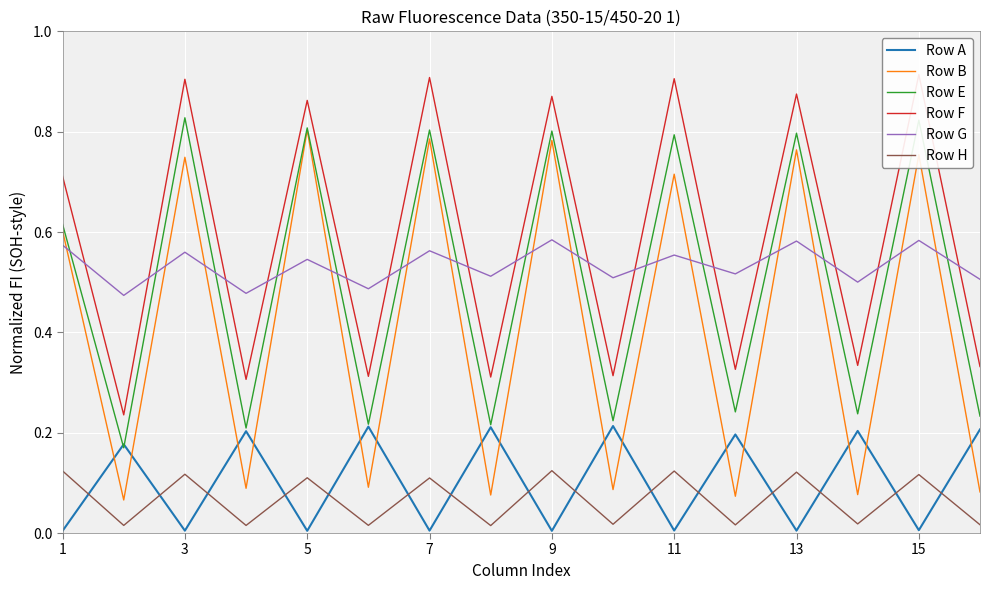

True or false: Row B and Row H intersect in this chart.

False